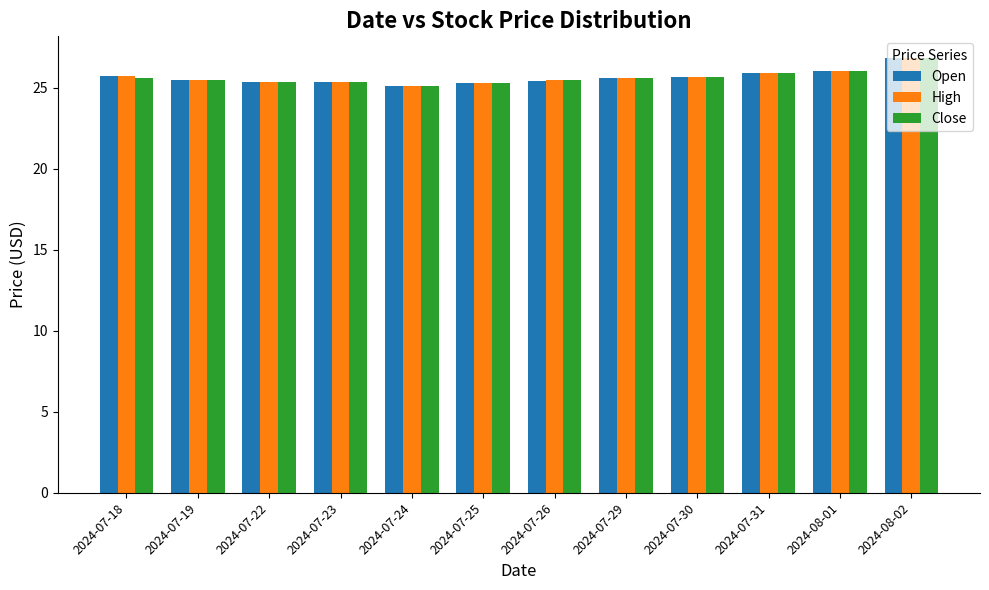

What position from the left is 2024-07-30?

9